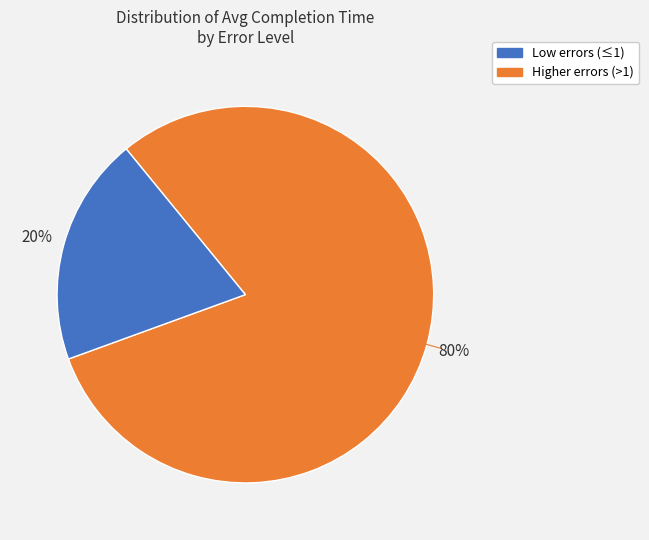

Is there any slice that represents more than half of the pie?

Yes